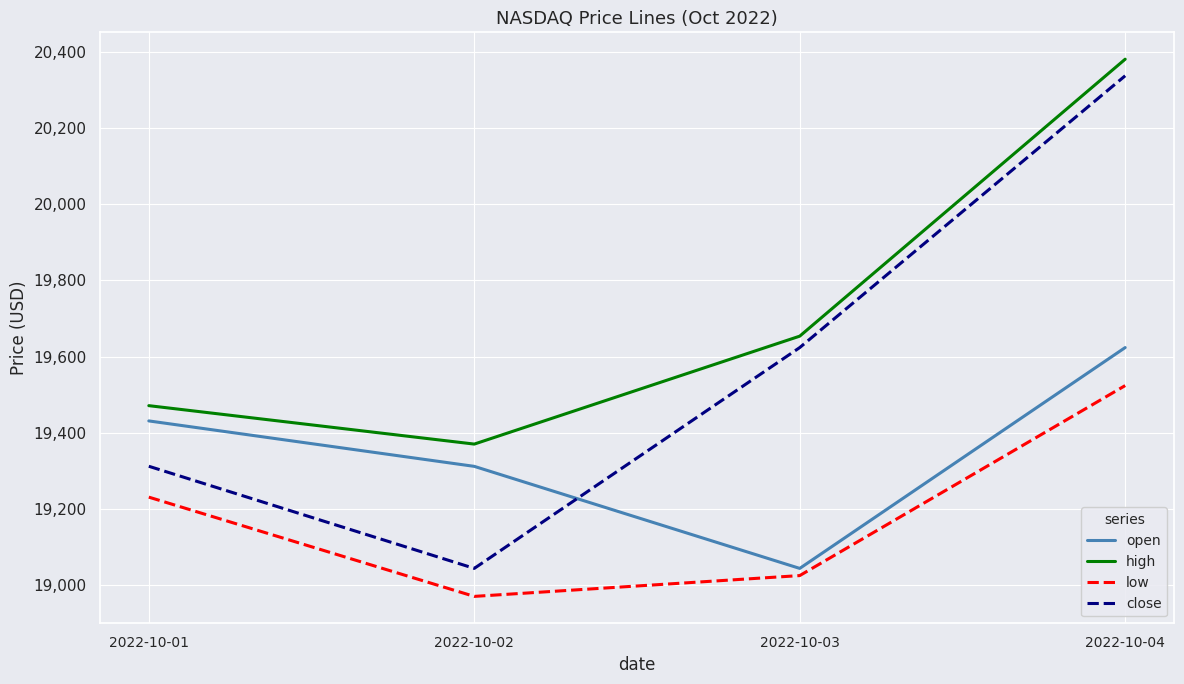

What is the difference between the highest and lowest values at 2022-10-01?

240.1